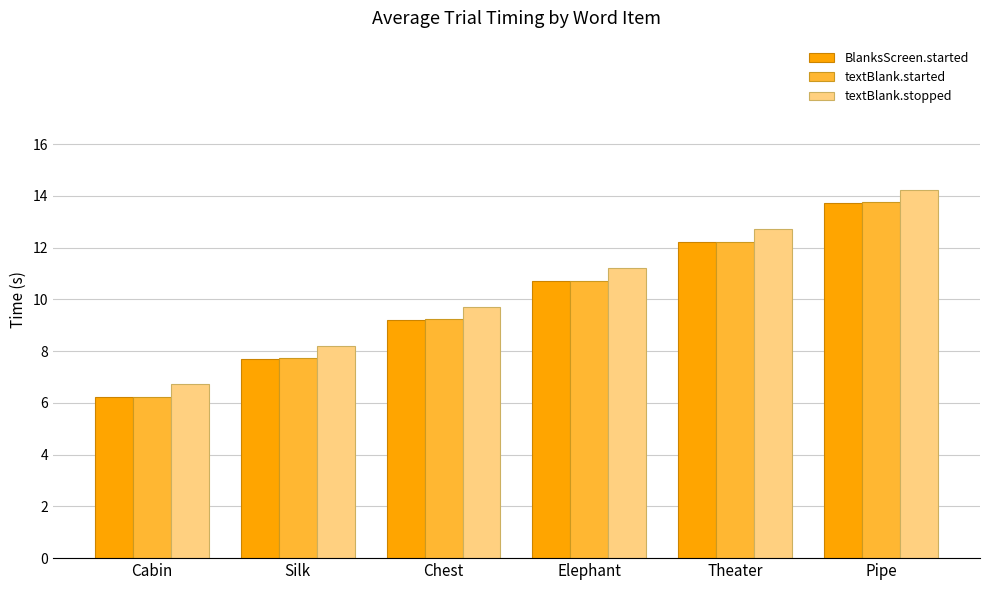

What value does the textBlank.stopped series have at Silk?

8.2